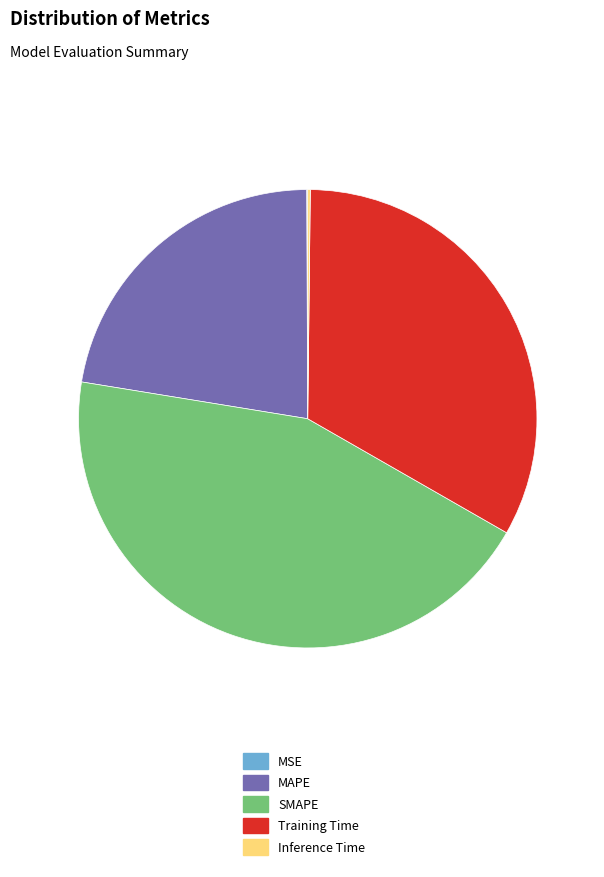

What is the largest slice in the pie chart?

SMAPE